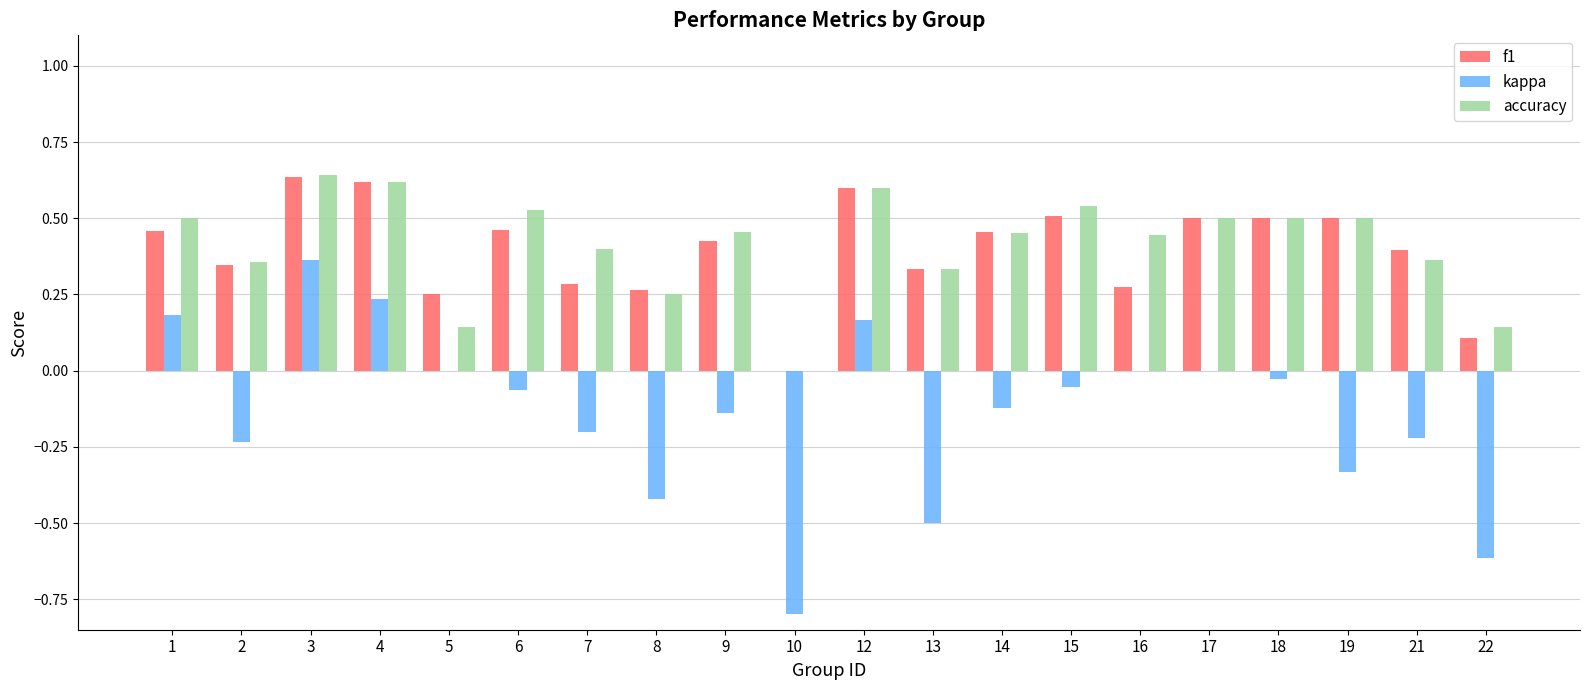

What is the sum of all f1 values?

7.9